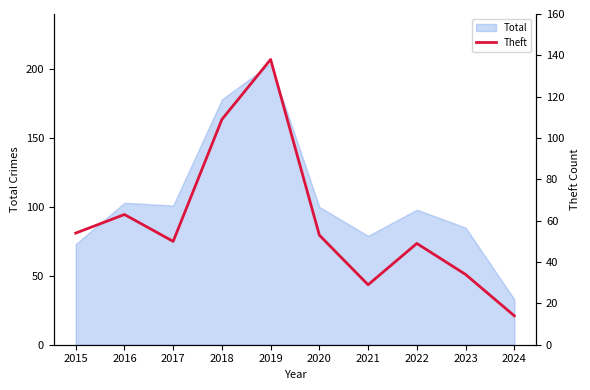

Reading left to right, what are all the values shown in this chart?

2015=54	2016=63	2017=50	2018=109	2019=138	2020=53	2021=29	2022=49	2023=34	2024=14